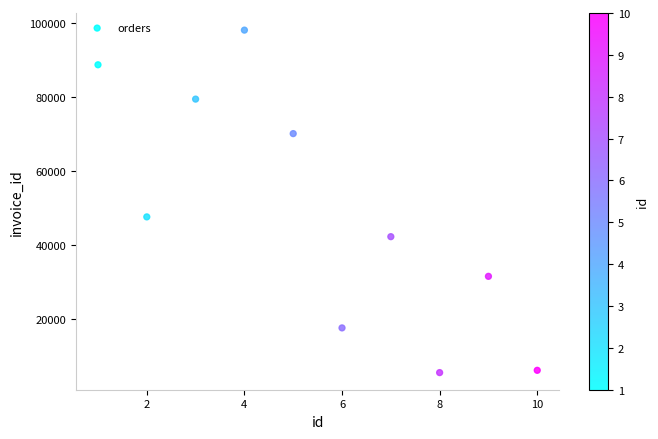

What is the range of Y values (max minus min)?

92778